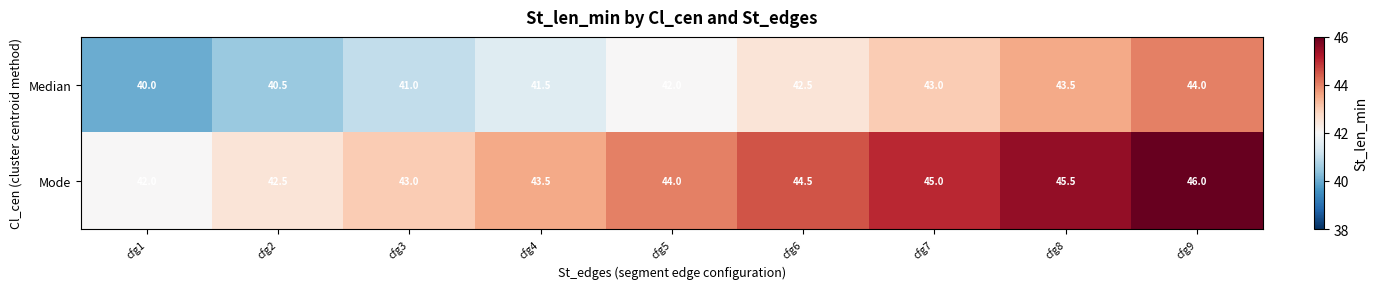

Which label corresponds to the largest value in the chart?

cfg9